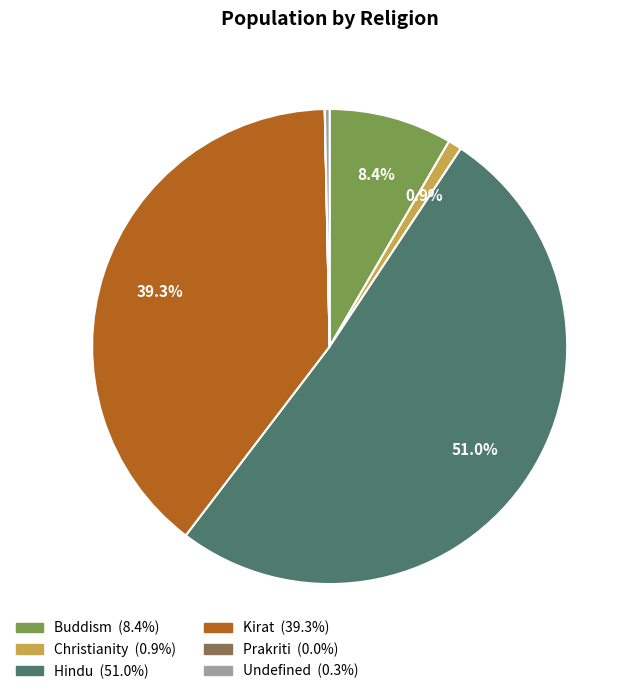

Does Hindu (51.0%) account for over 50% of the chart?

Yes